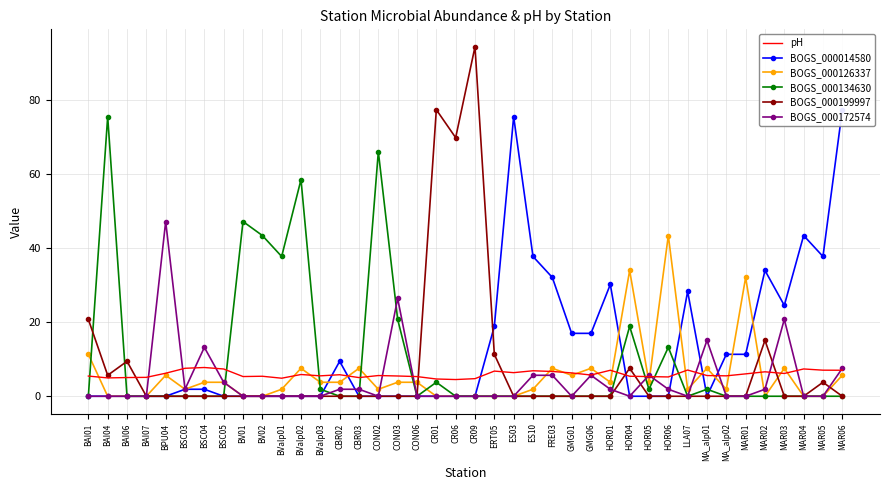

True or false: BOGS_000126337 has a value of 3.8 at CON06.

True